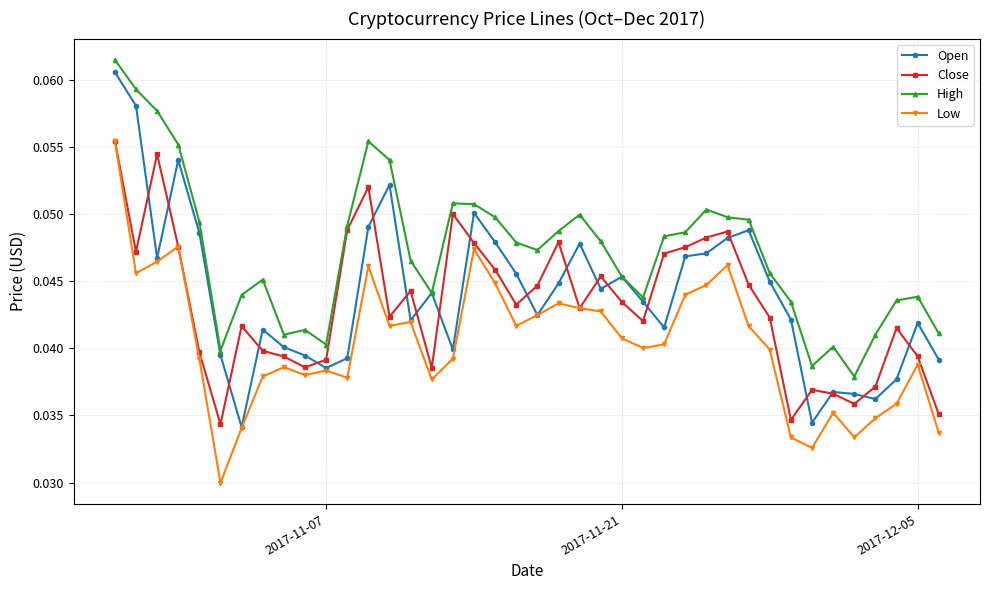

Which series has the largest range (max minus min)?

Open